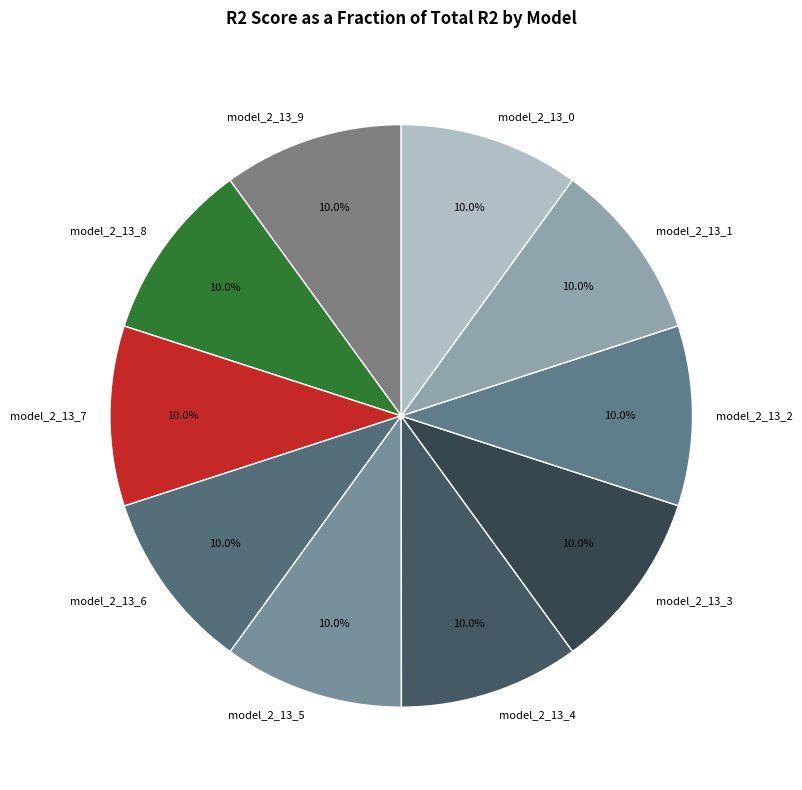

What percentage is NOT represented by model_2_13_7?

90.0%